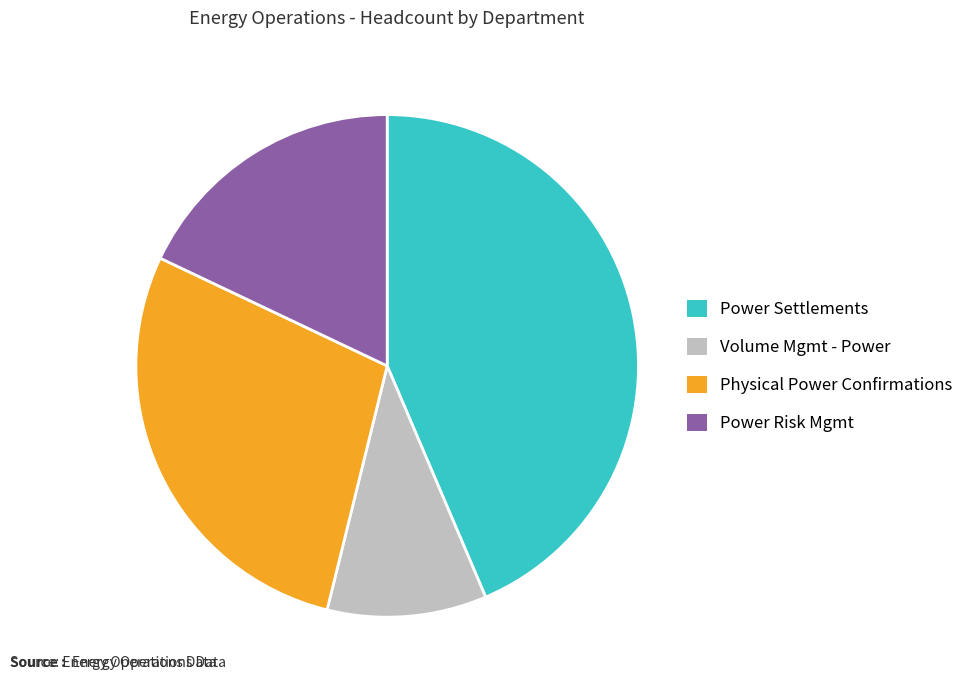

Which category has the smallest portion of the pie?

Volume Mgmt - Power